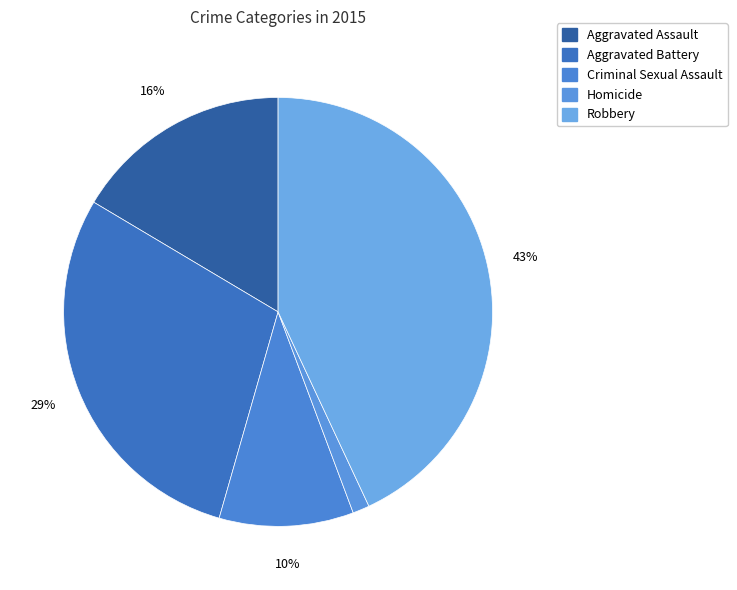

To the nearest percent, what percentage of the pie is Aggravated Assault?

16%